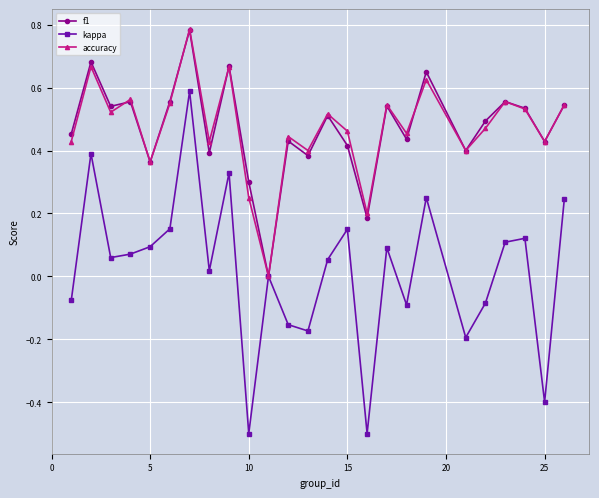

How many lines are shown in the chart?

3